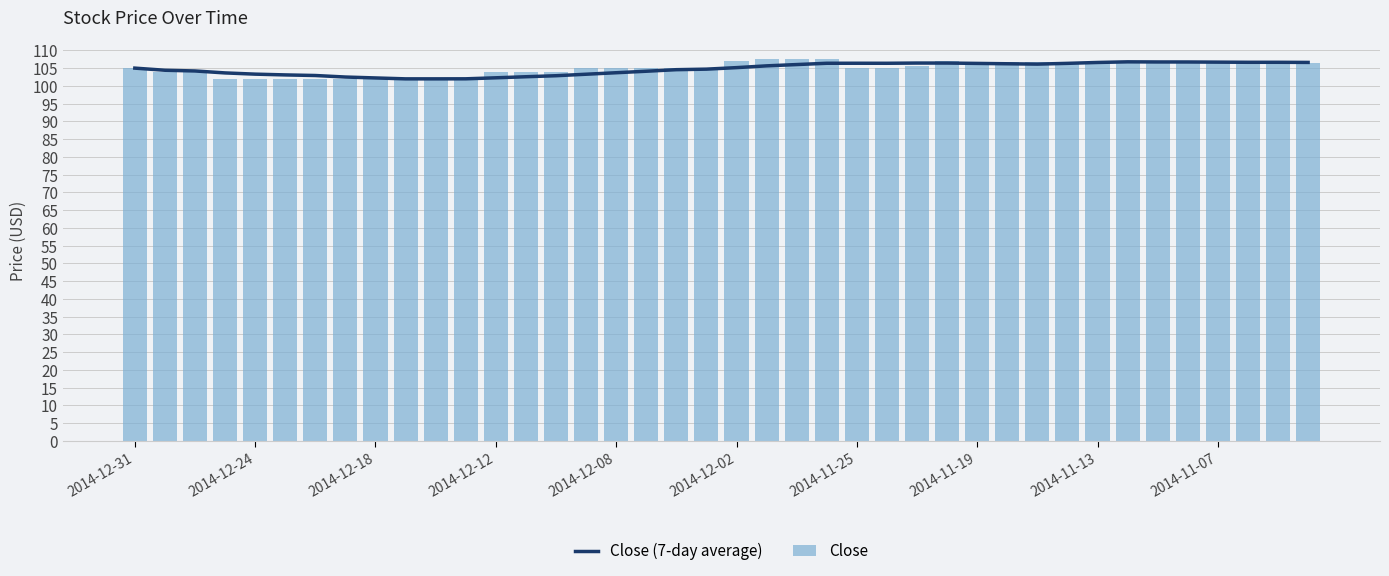

How many values in the Close series are below 105?

17